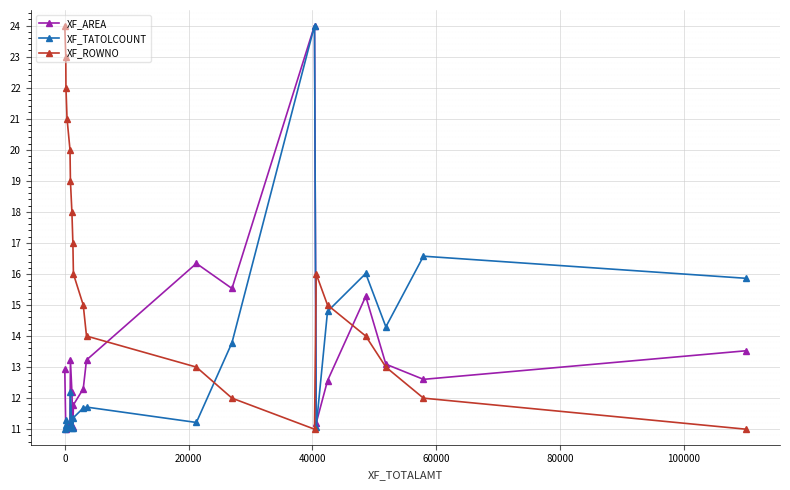

What is the maximum value for XF_AREA?

24.0